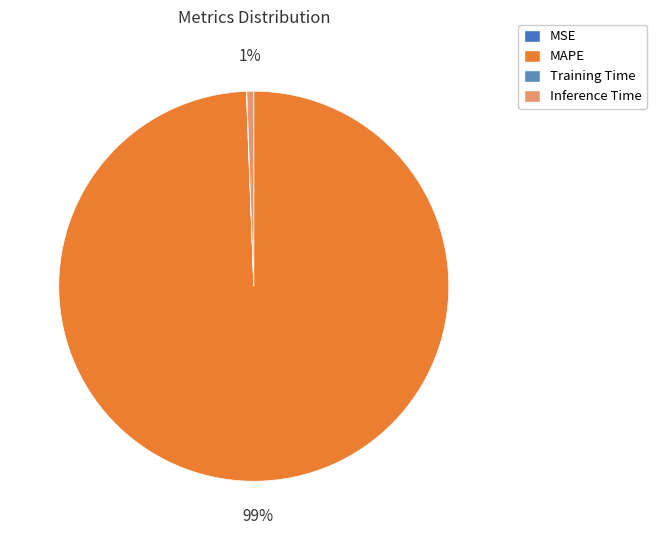

Which slice is the largest?

MAPE